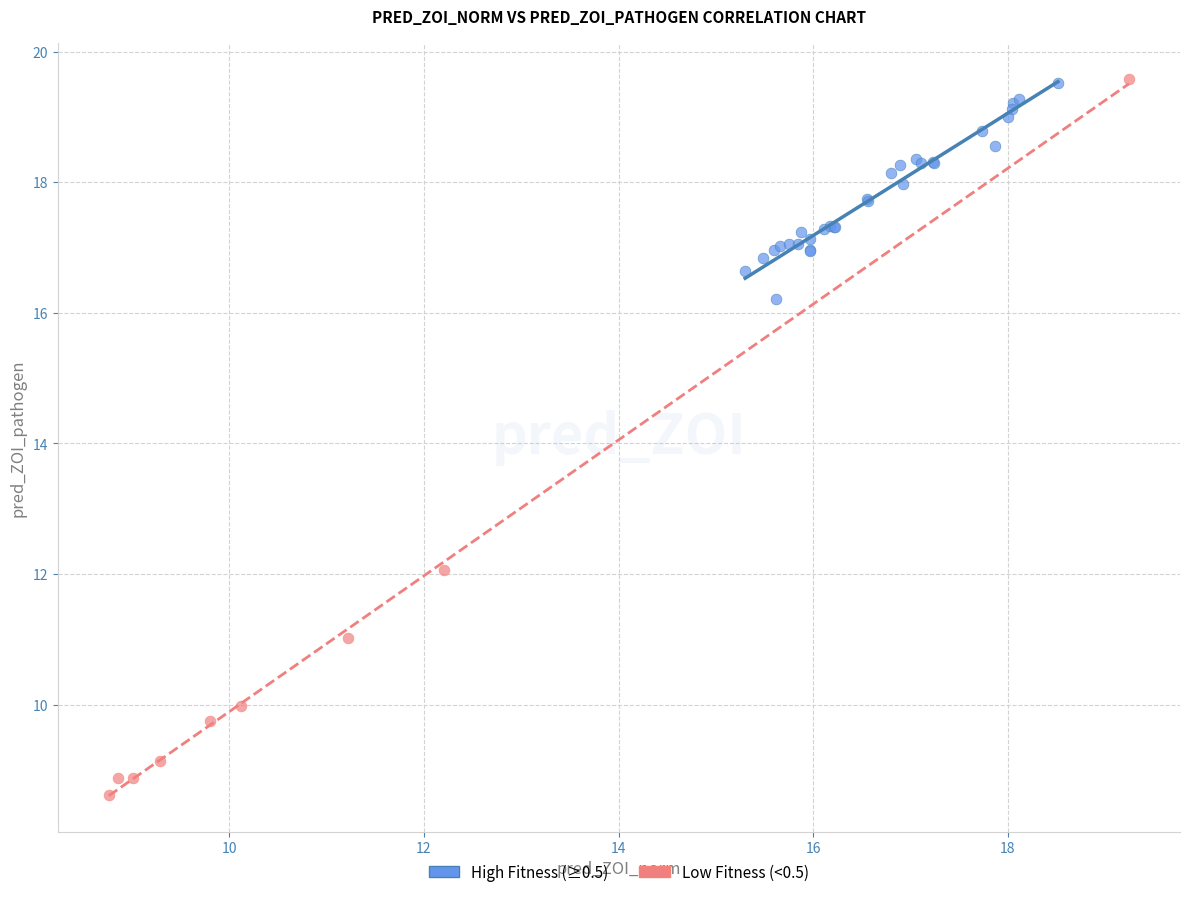

Which series has the widest spread of Y values?

Low Fitness (<0.5)